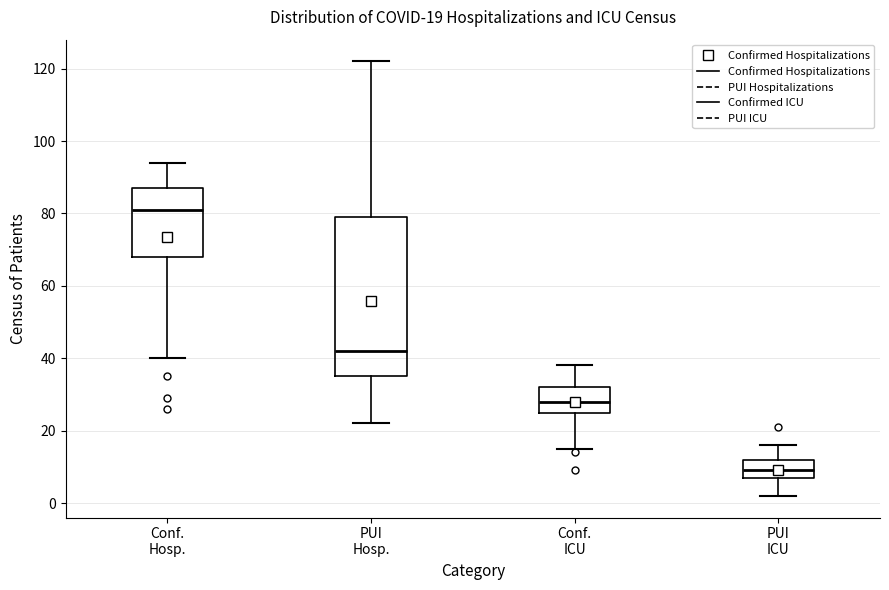

Which box is the tallest, from its lower edge to its upper edge?

PUI Hosp.